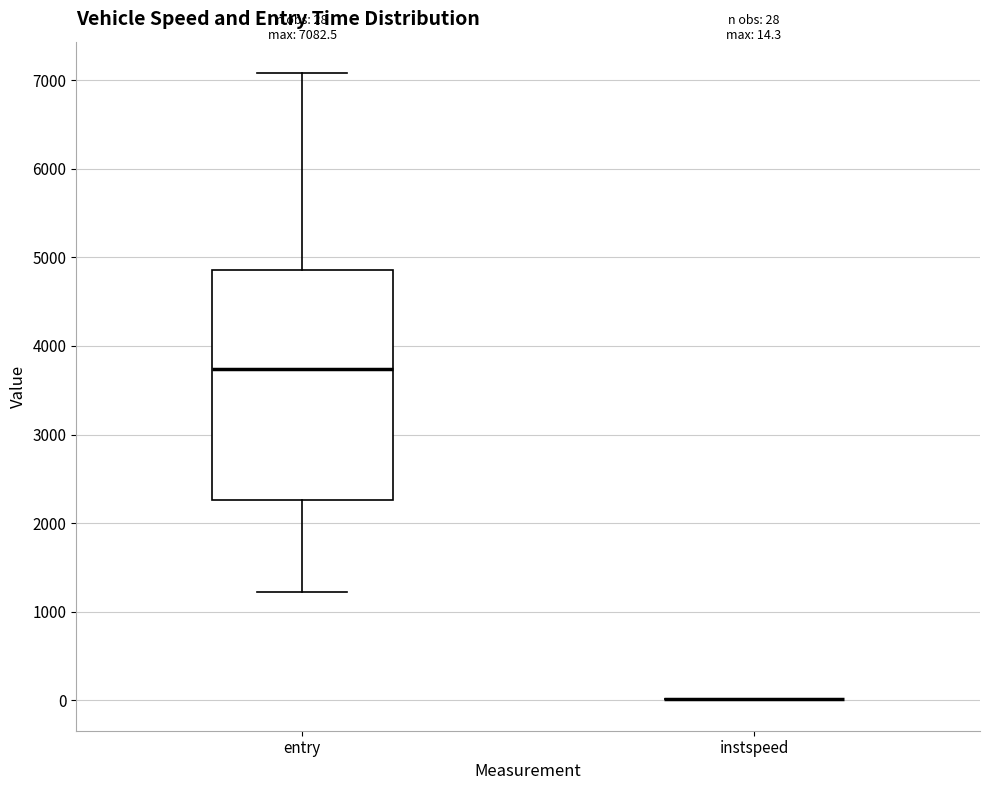

Comparing the boxes themselves (not the whiskers), which one is the tallest?

entry